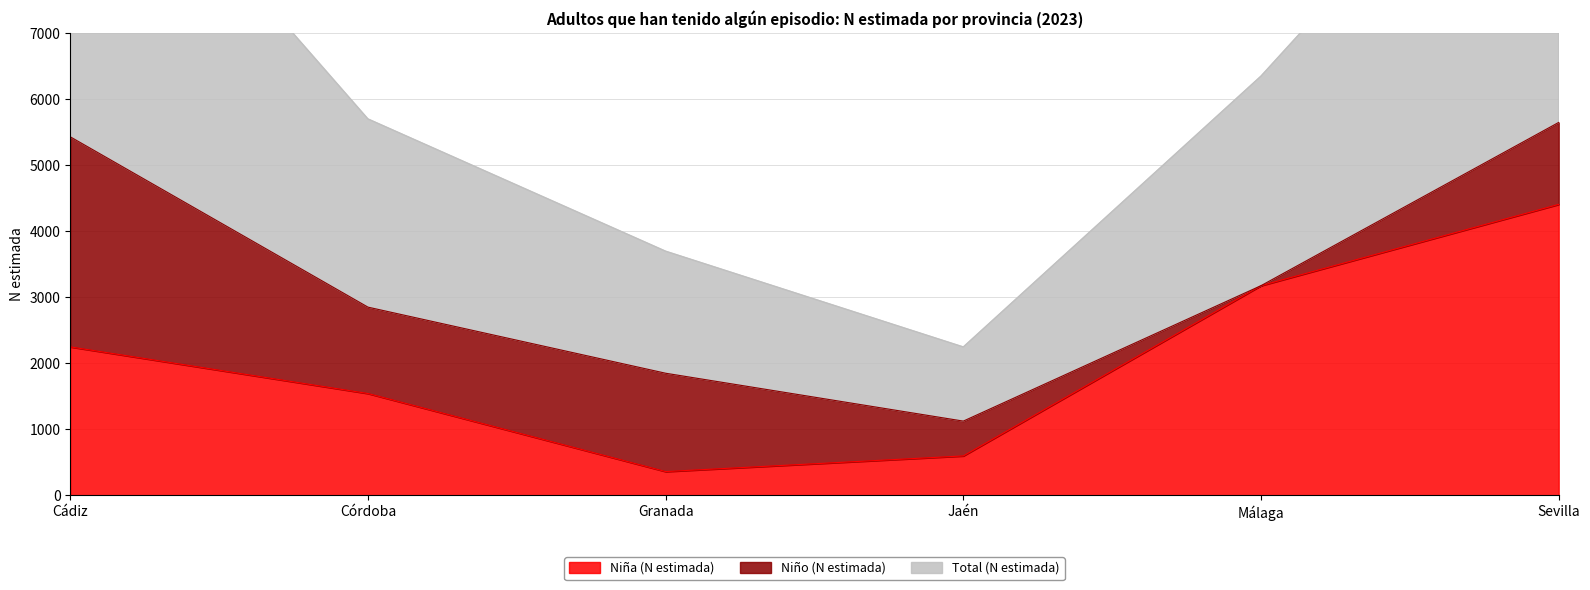

Read the Niña (N estimada) value at Cádiz, to the nearest 50.

2250